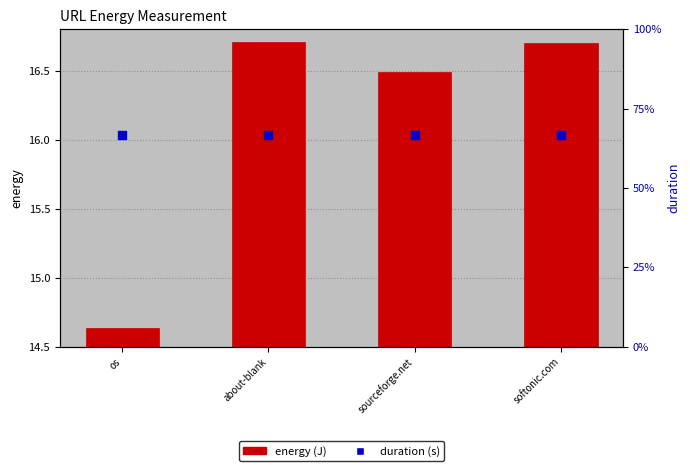

At how many categories does at least one series exceed 6?

4